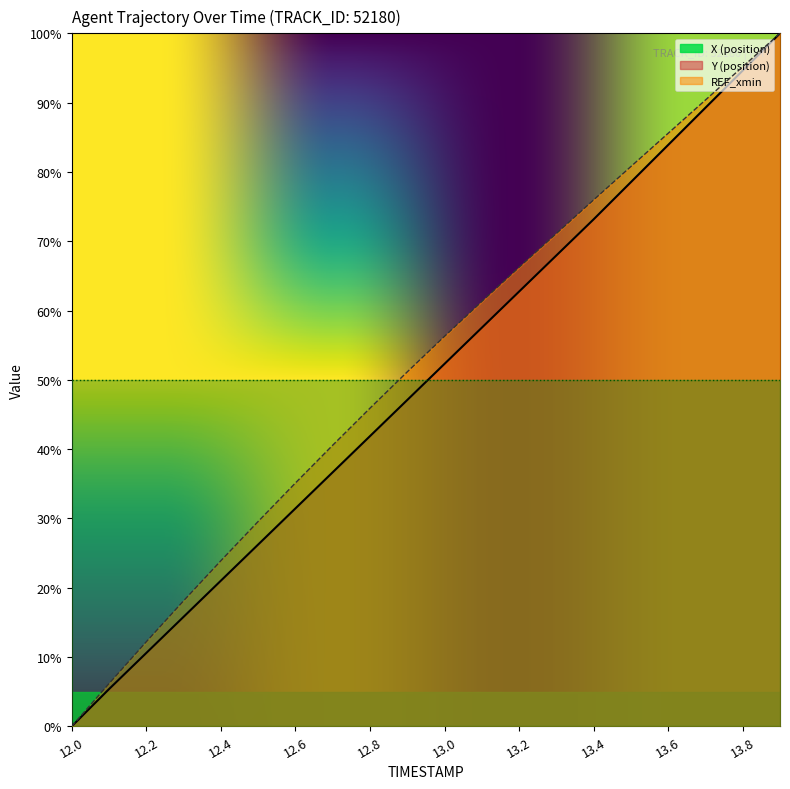

What is the average value of the X series?

49.8